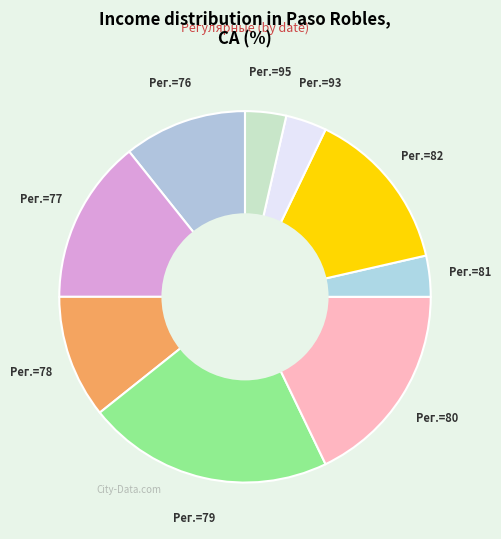

Does any single category account for the majority?

No